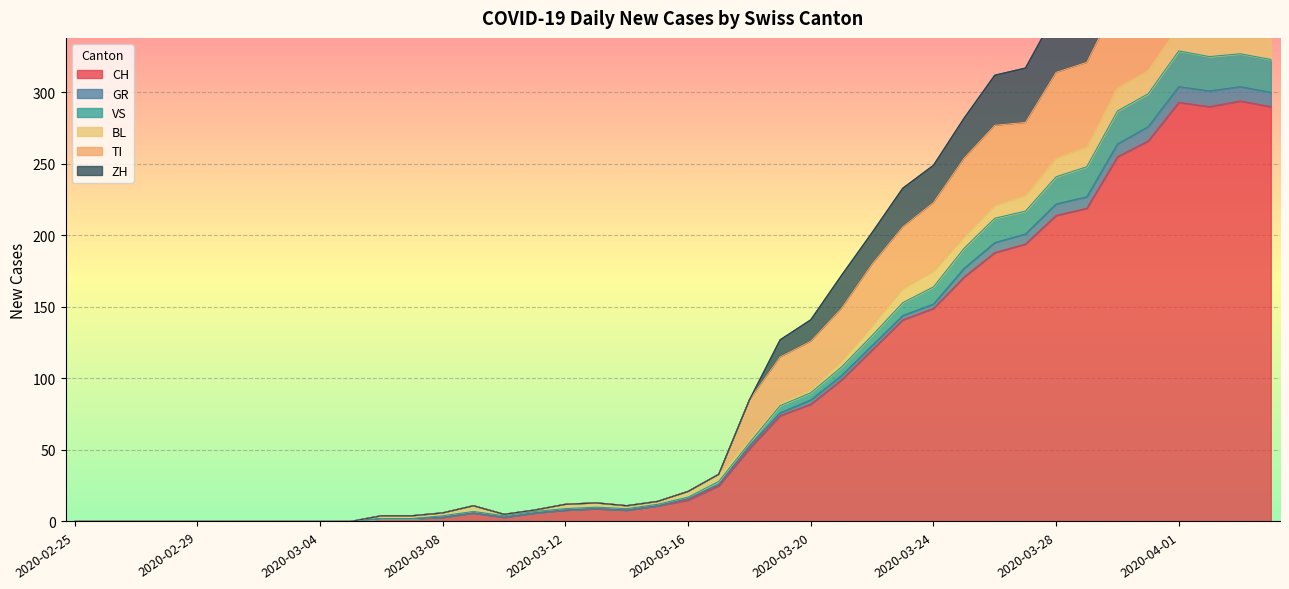

What is the highest value of the CH series?

294